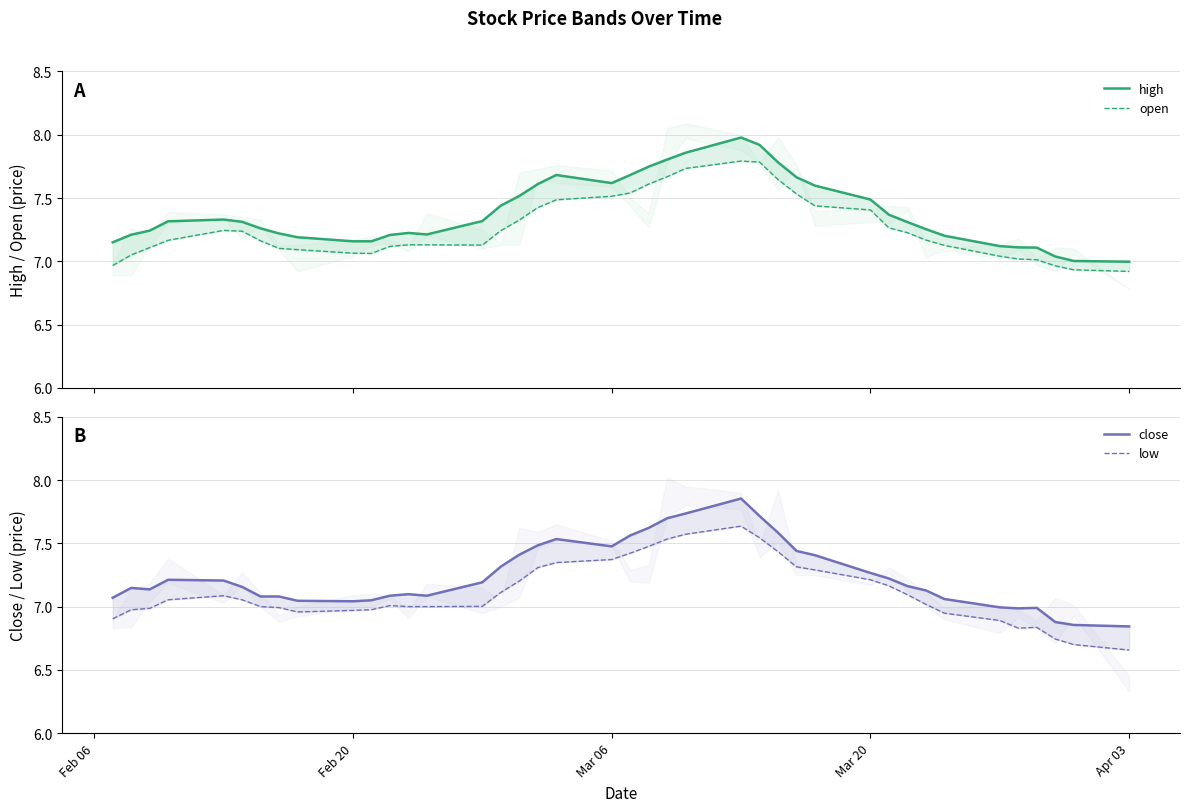

What are all the series names shown in the legend?

high, open, close, low